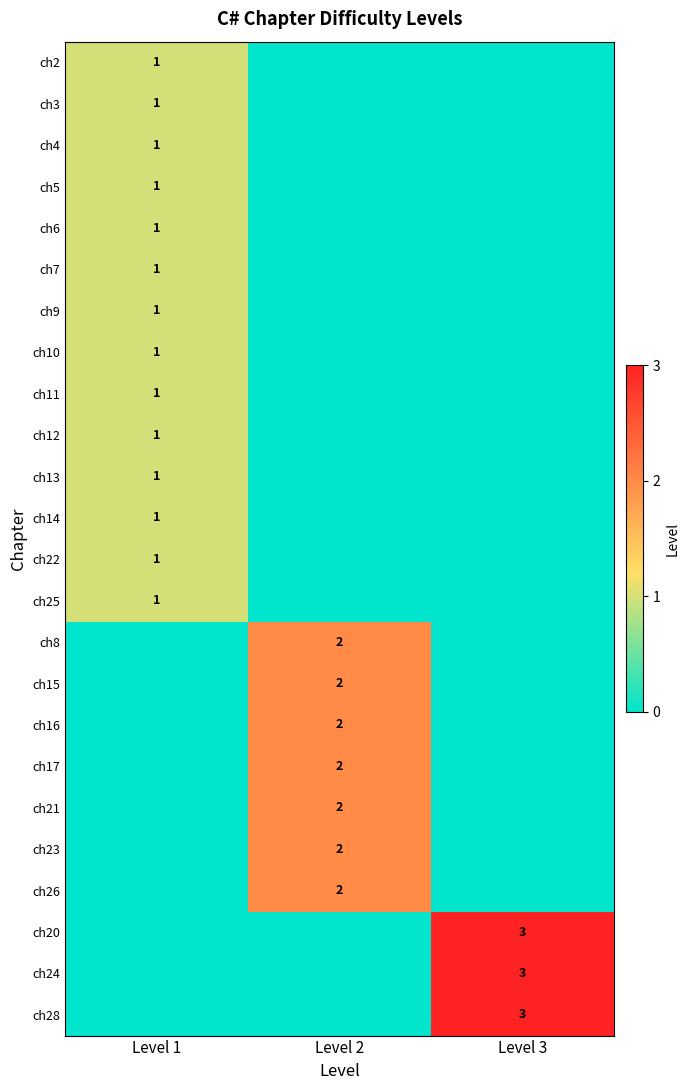

How many data points in ch15 are above 0?

1